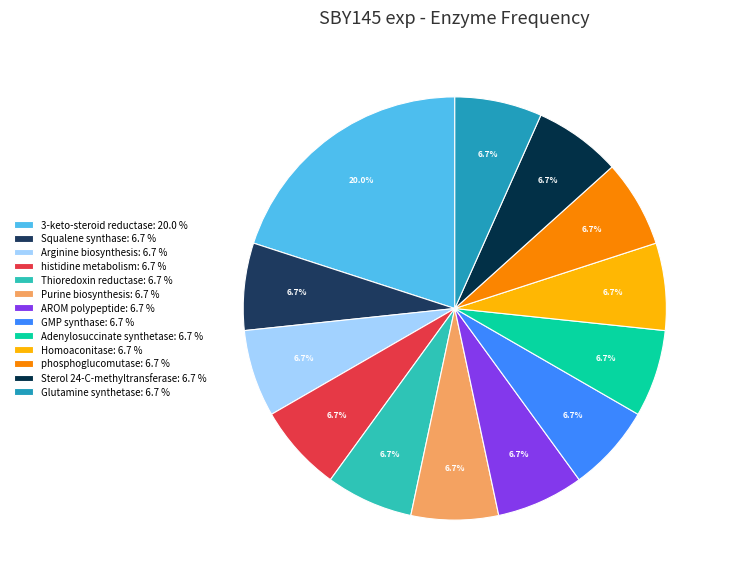

How many segments does this pie chart have?

13